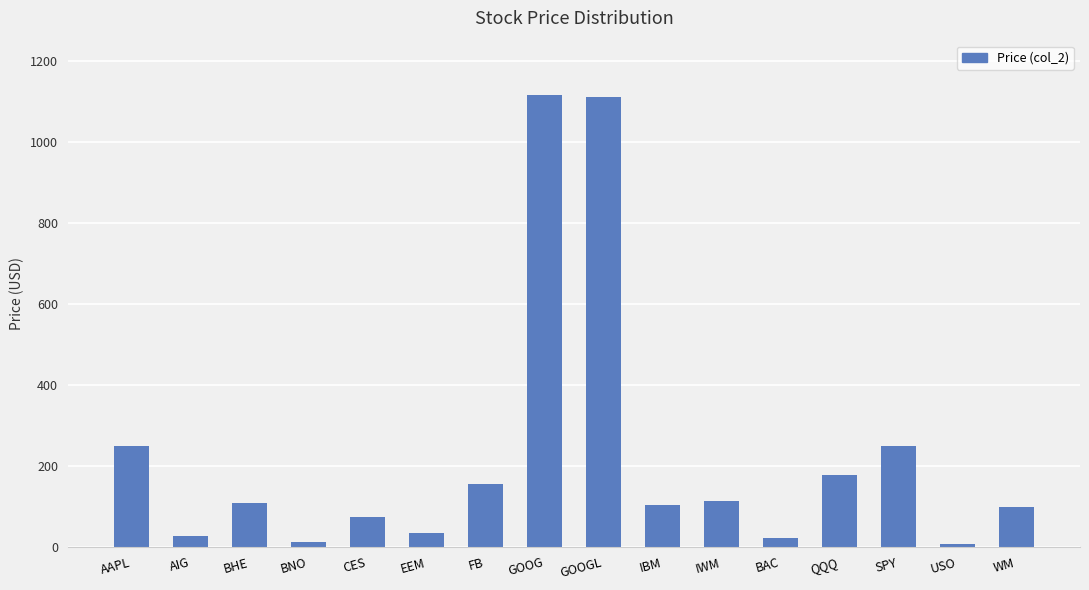

True or false: the data shows 101.6 at AAPL.

False